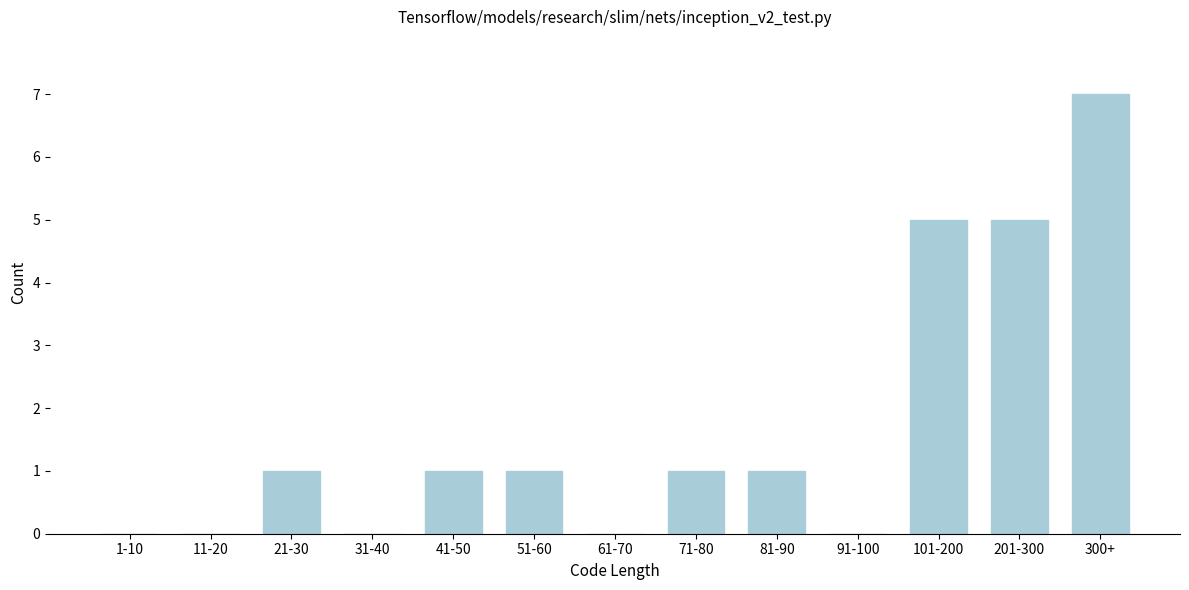

Reading right to left, extract all data points from this chart.

300+=7	201-300=5	101-200=5	91-100=0	81-90=1	71-80=1	61-70=0	51-60=1	41-50=1	31-40=0	21-30=1	11-20=0	1-10=0